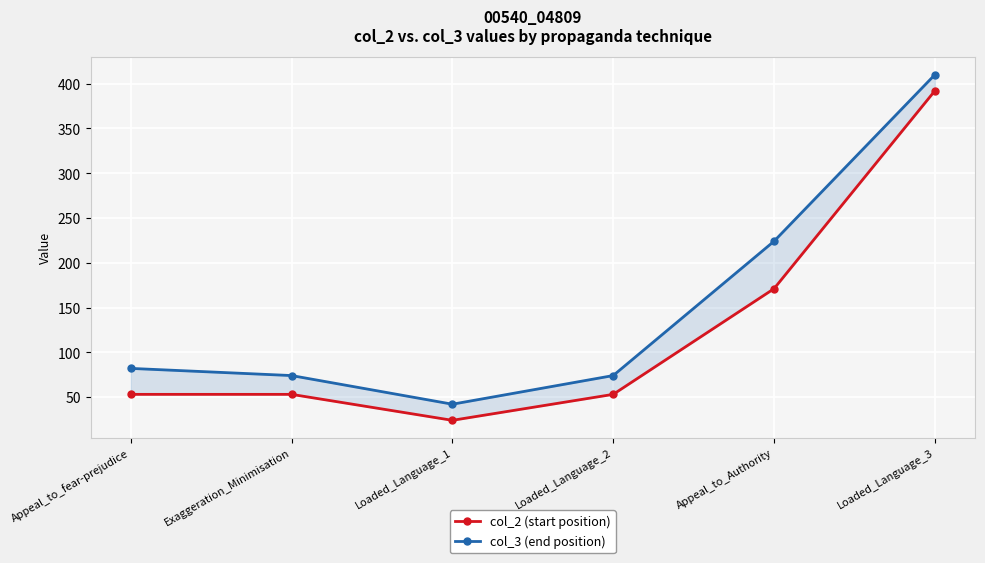

Is it true that col_2 (start position) equals 25 at Exaggeration_Minimisation?

False